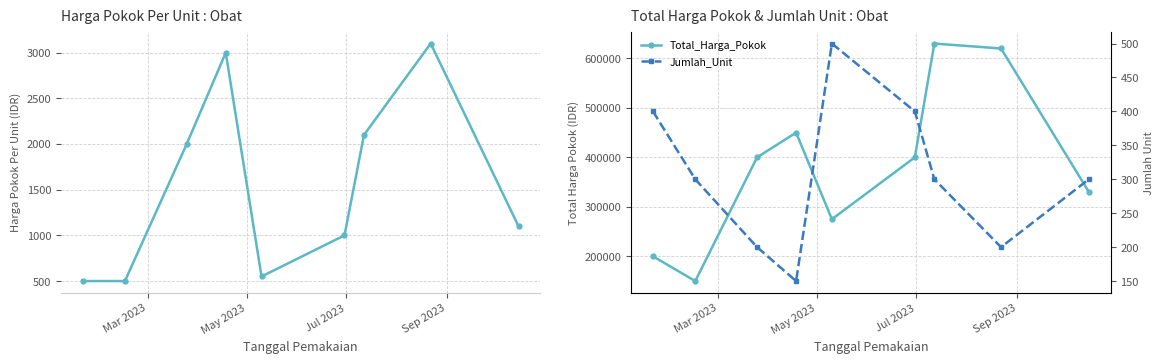

How many interior local valleys does the Total_Harga_Pokok series have?

2